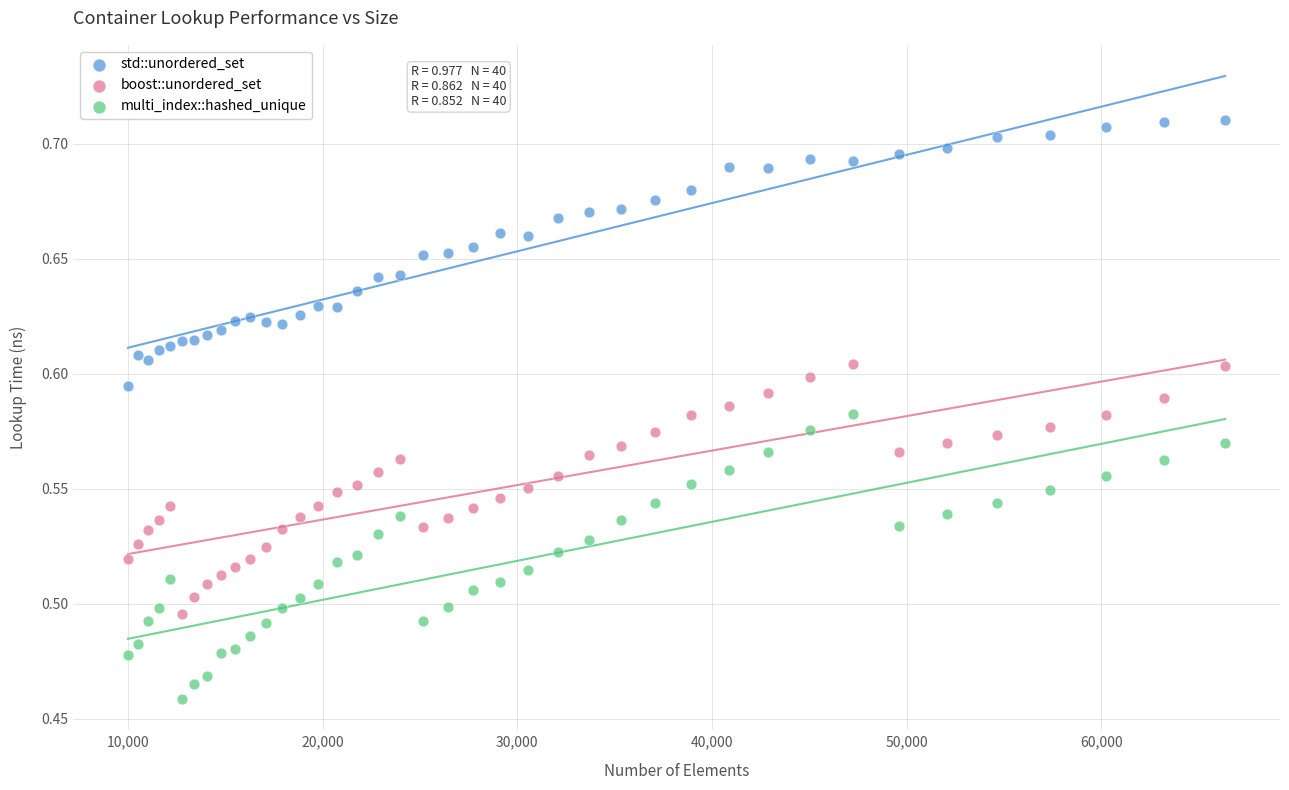

Which series contains the lowest Y value?

multi_index::hashed_unique